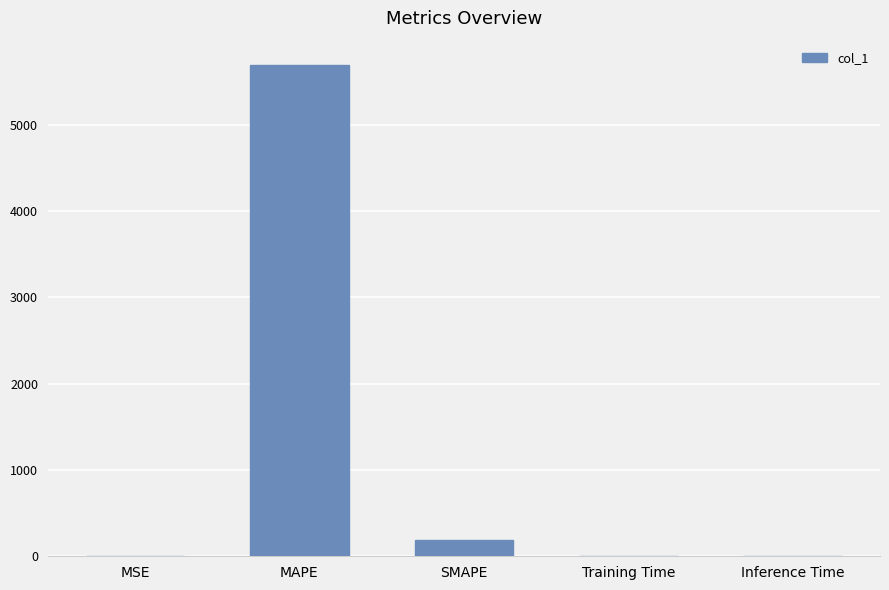

What is the sum of all values?

5882.4